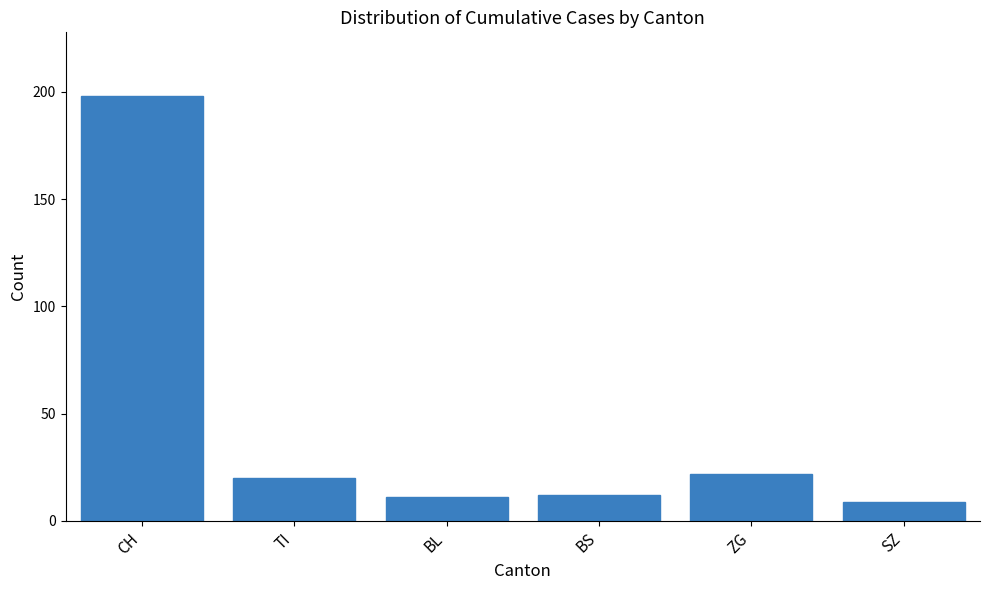

The value at TI is 20. True or false?

True